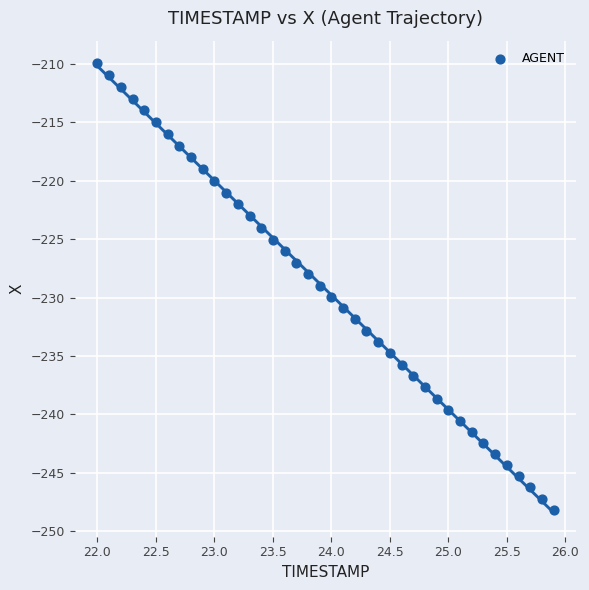

What is the range of Y values (max minus min)?

38.3